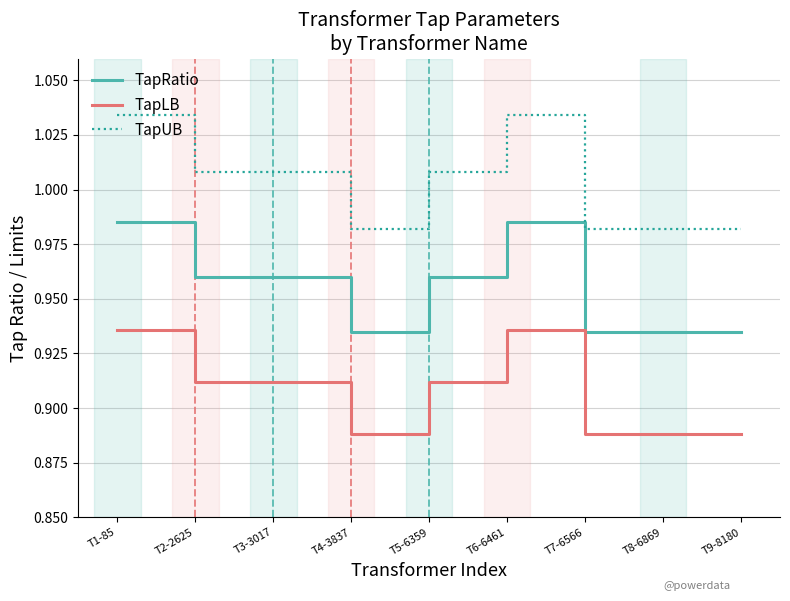

What is the total value across all series at T2-2625?

2.9